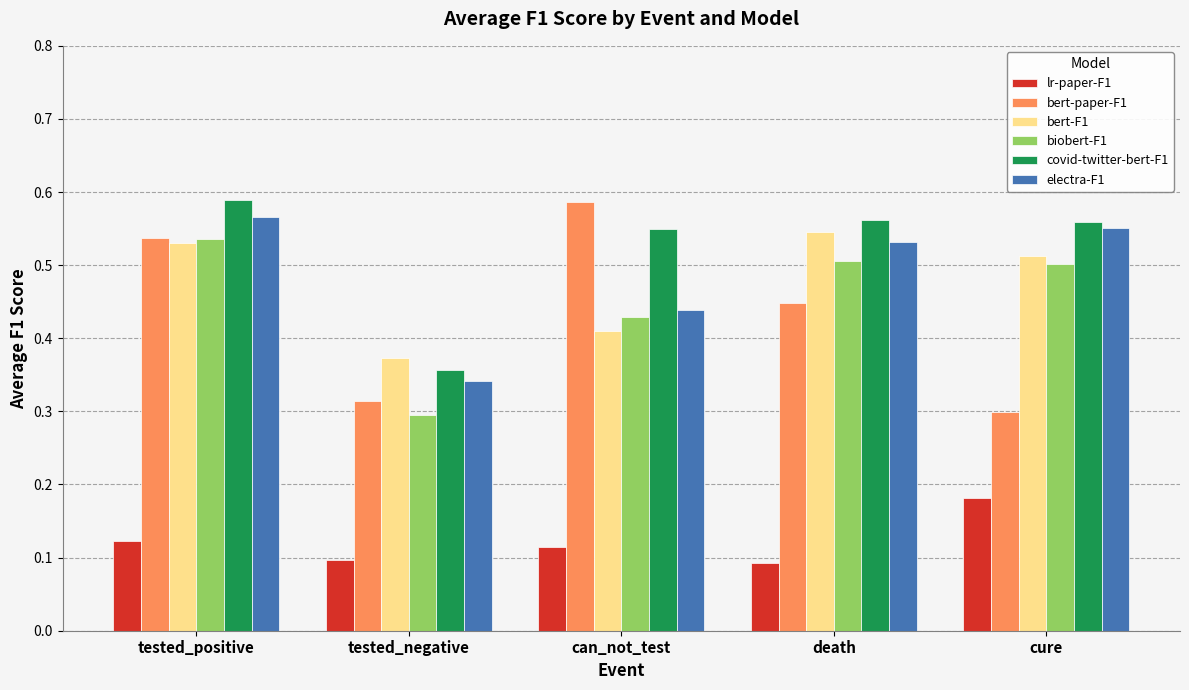

True or false: bert-F1 has a value of 0.2 at tested_negative.

False